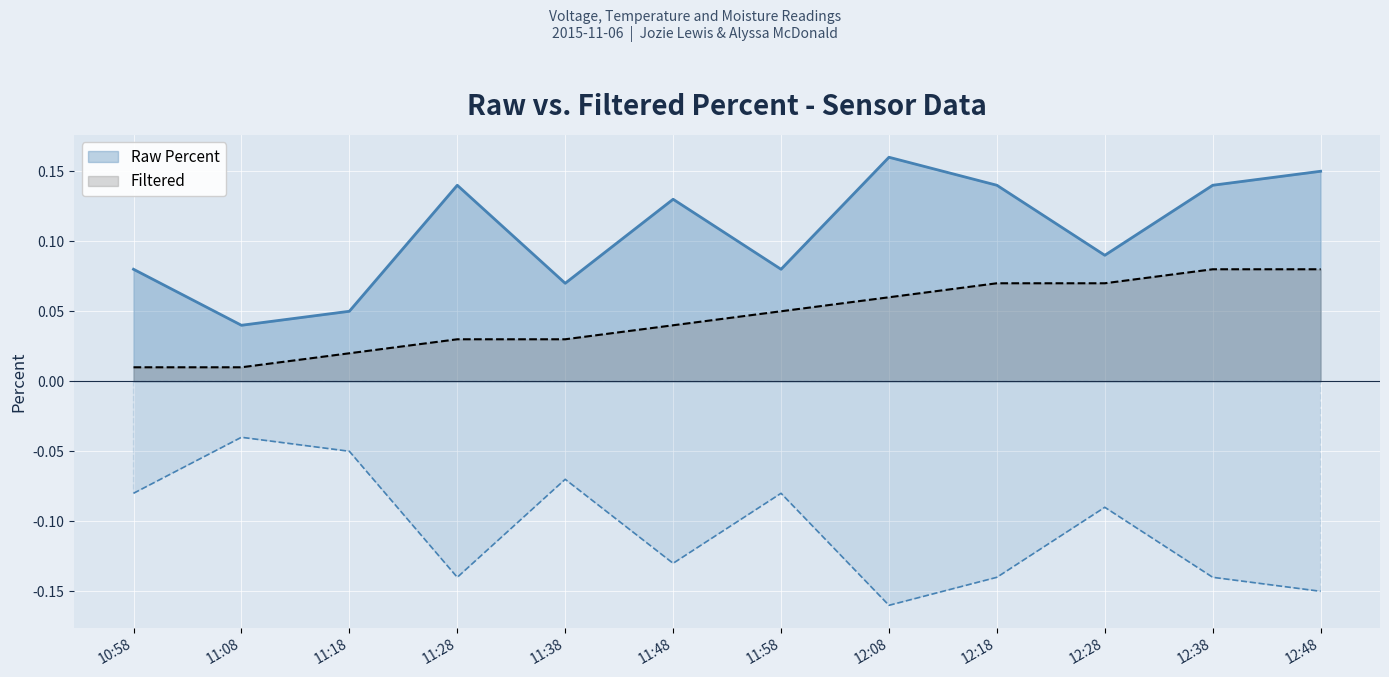

What is the sum of the Raw Percent values at 12:08 and 11:08?

0.2